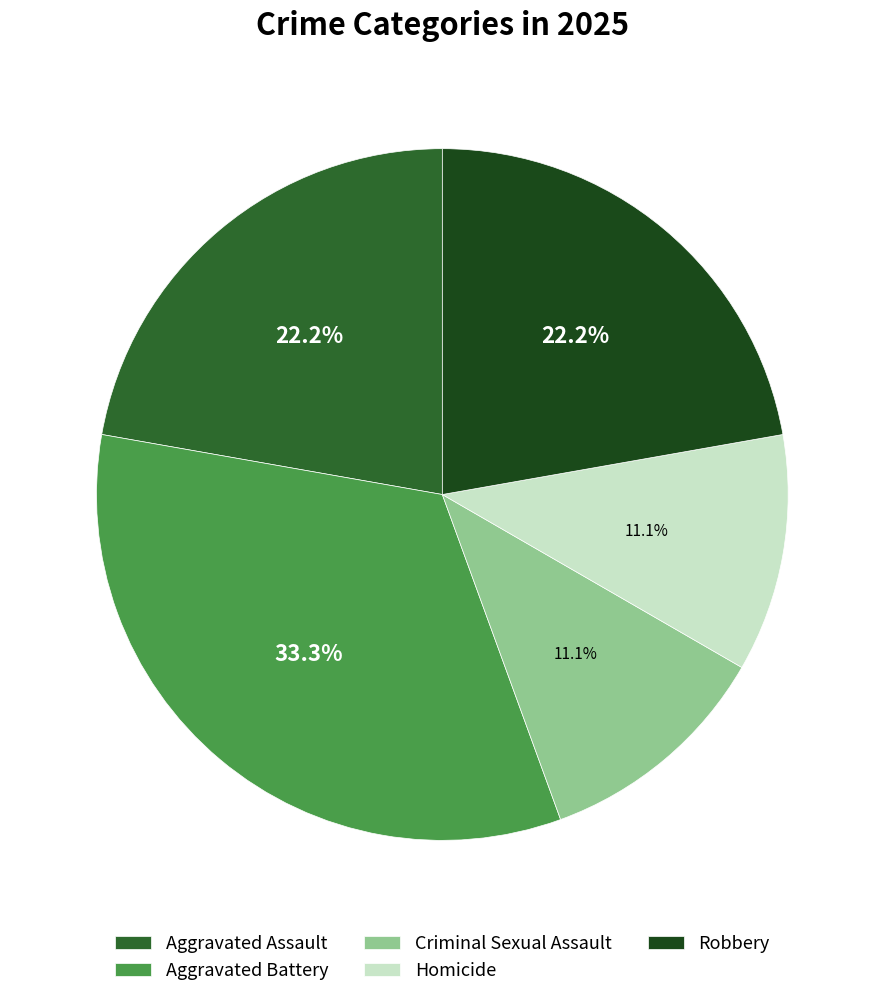

Is Homicide the majority of the pie?

No